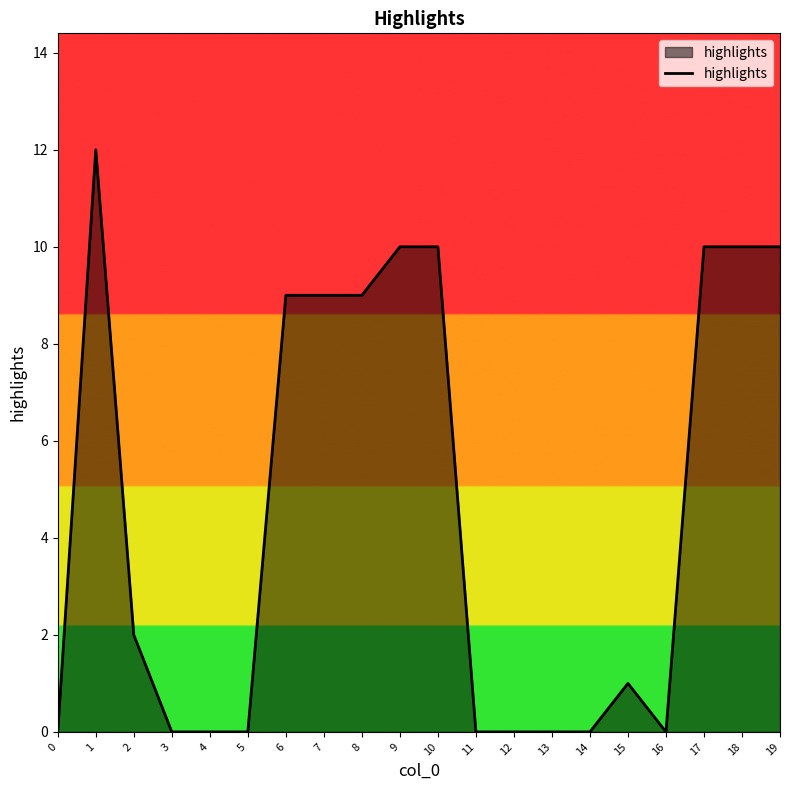

What is the difference between the maximum and minimum values?

12